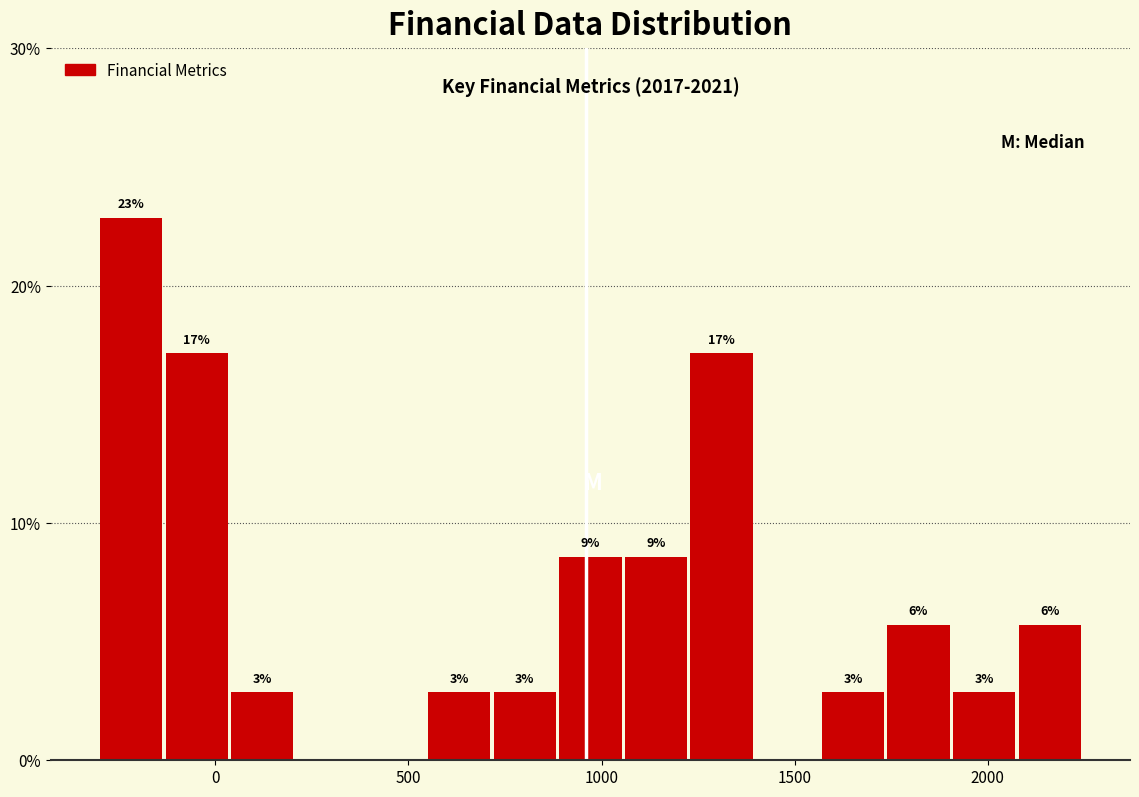

Around what value on the x-axis is the tallest bar? Give the approximate position of its centre, as read against the axis.

-200